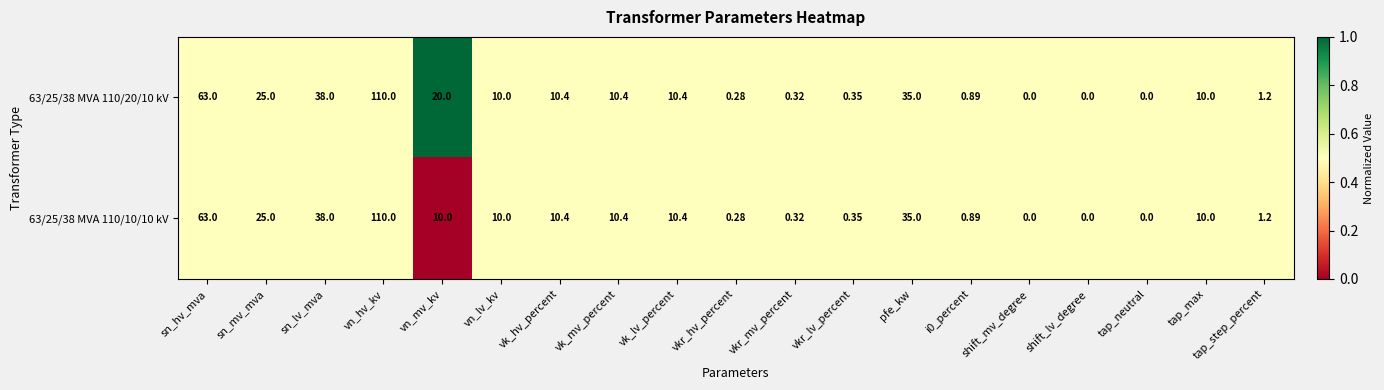

What is the total value across all series at tap_max?

20.0